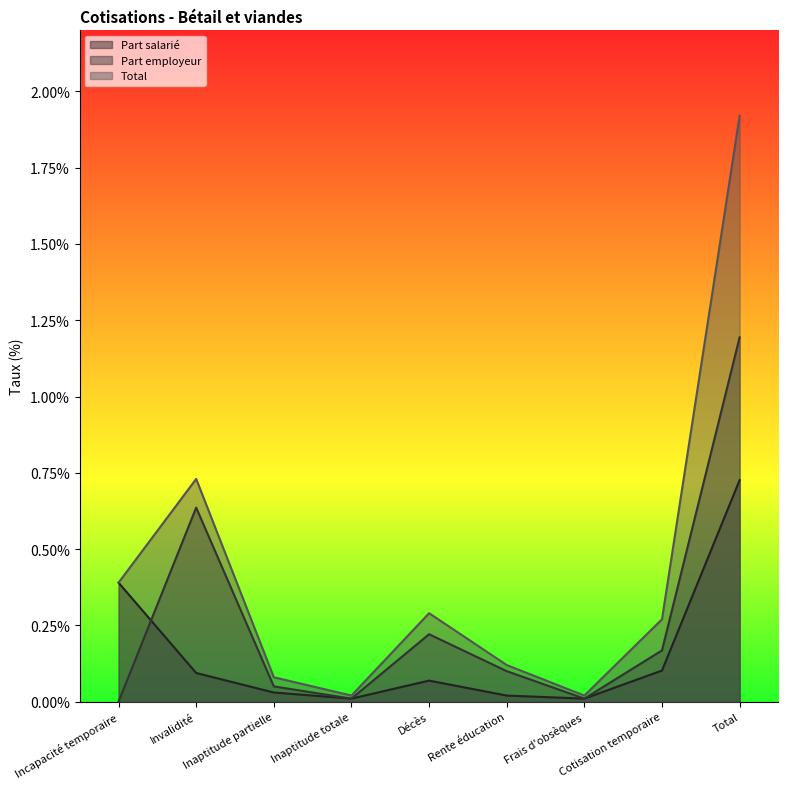

What are all the series names shown in the legend?

Part salarié, Part employeur, Total